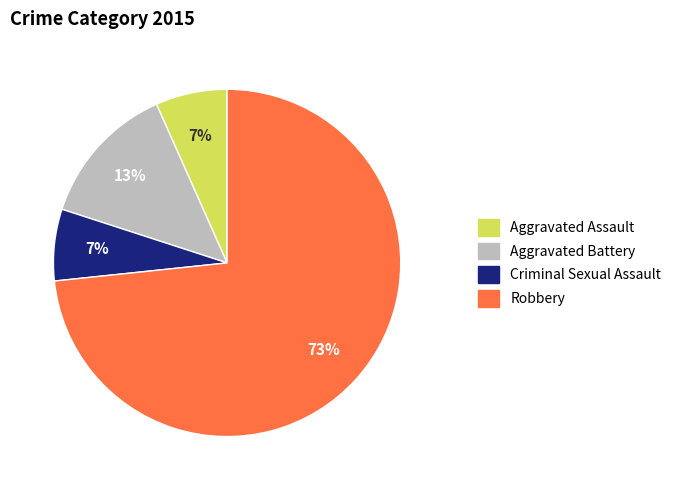

To the nearest percent, what is the average slice percentage?

25%